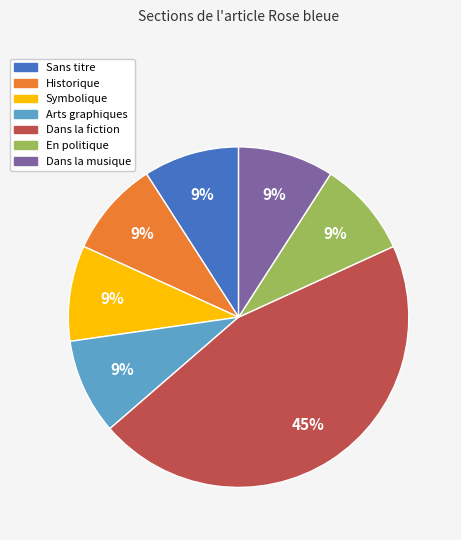

To the nearest percent, what is the difference between the Dans la fiction and En politique slice percentages?

36%